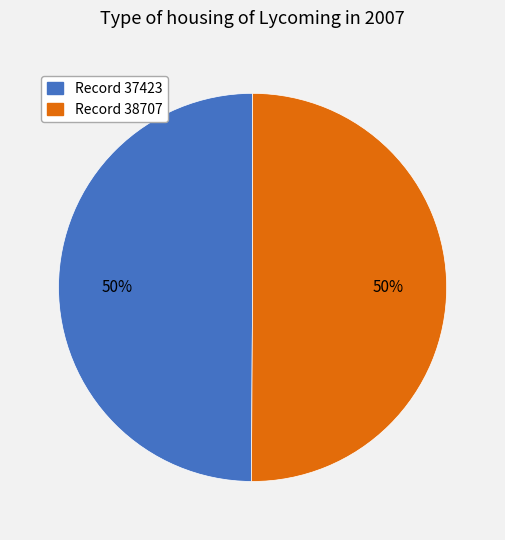

What is the ratio of the value at Record 37423 to the value at Record 38707?

1.0